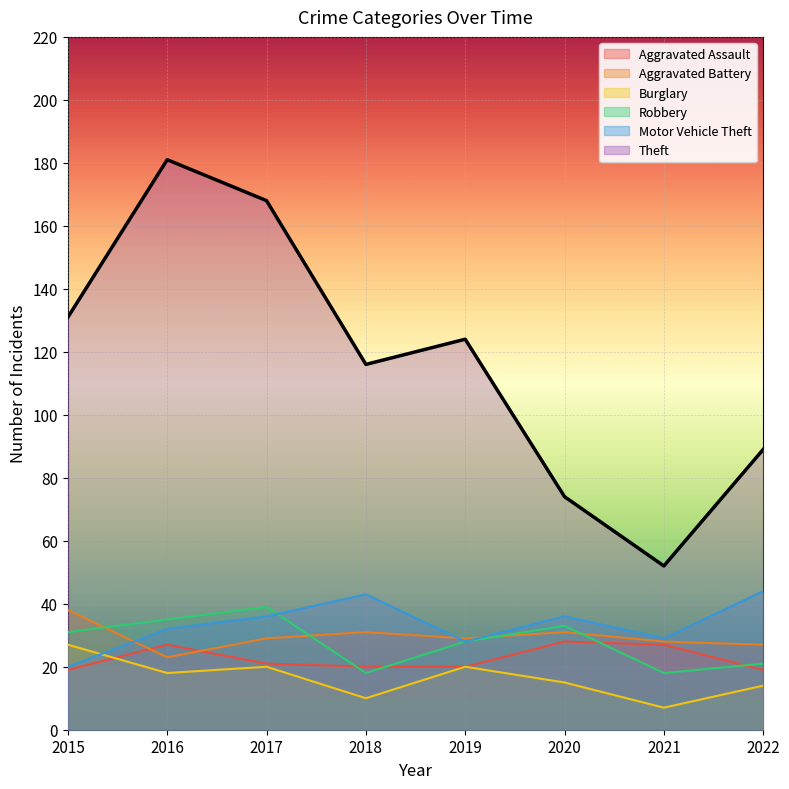

True or false: Aggravated Battery has more than 1 points higher than both neighbors.

True